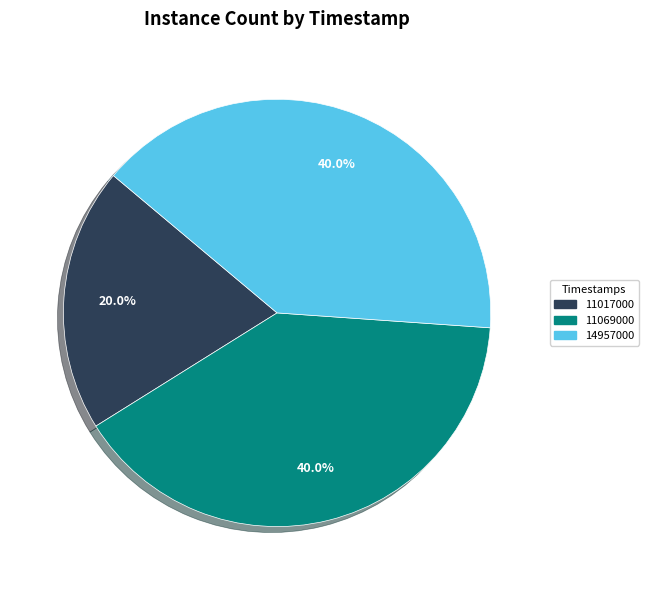

Which category has the smallest portion of the pie?

11017000